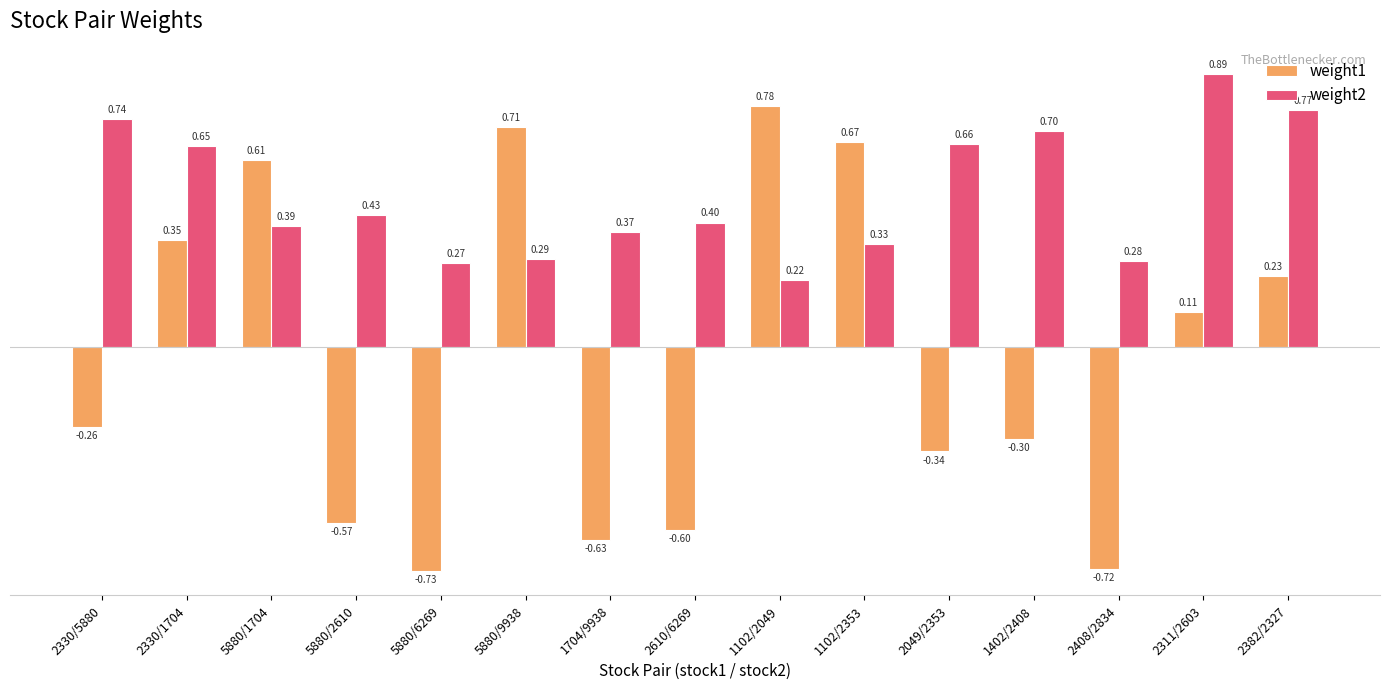

What is the difference between the highest and lowest values at 1704/9938?

1.0